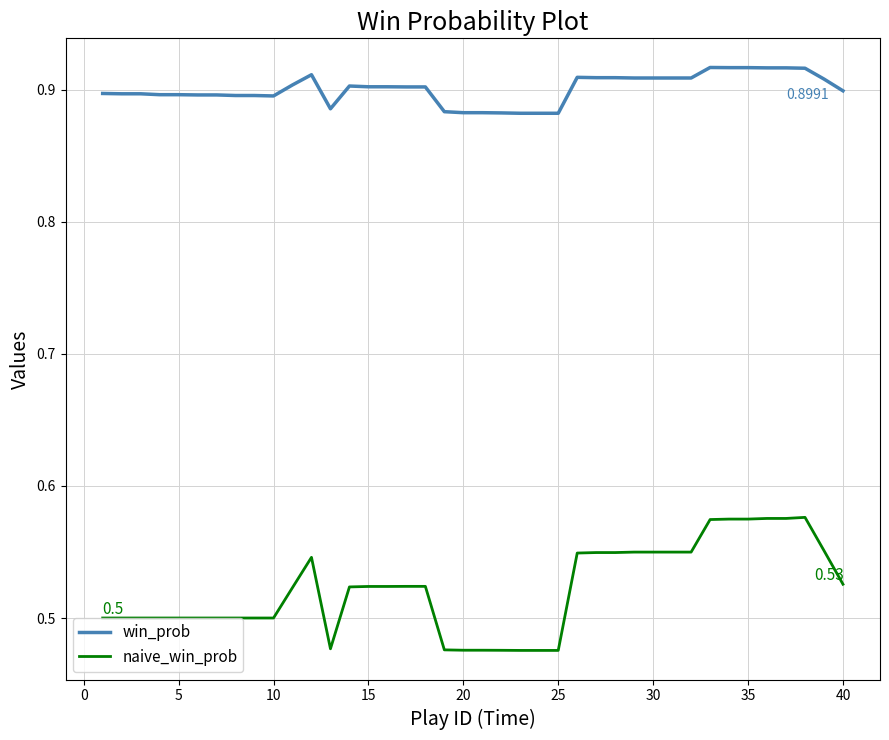

List the series in order of their peak value, lowest first.

naive_win_prob, win_prob